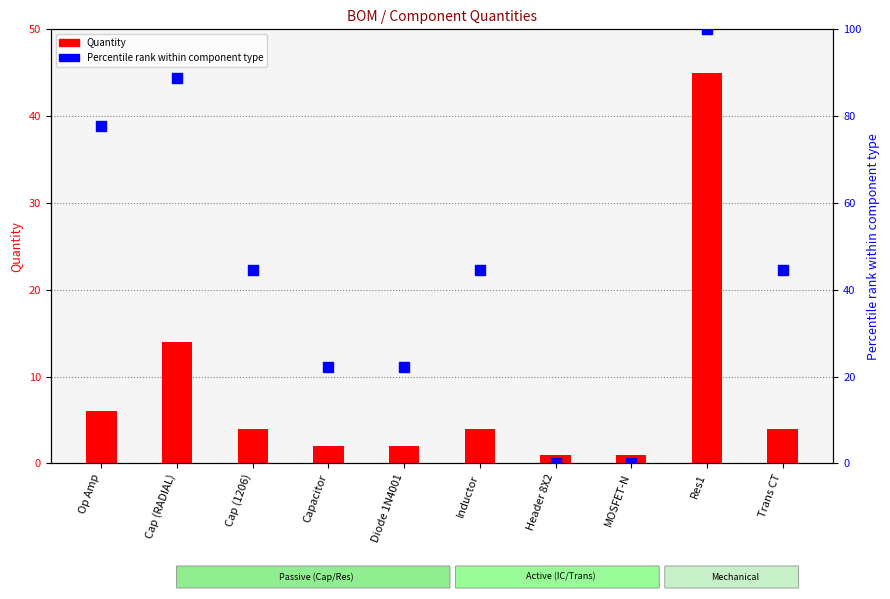

What is the total value across all series at Capacitor?

24.2